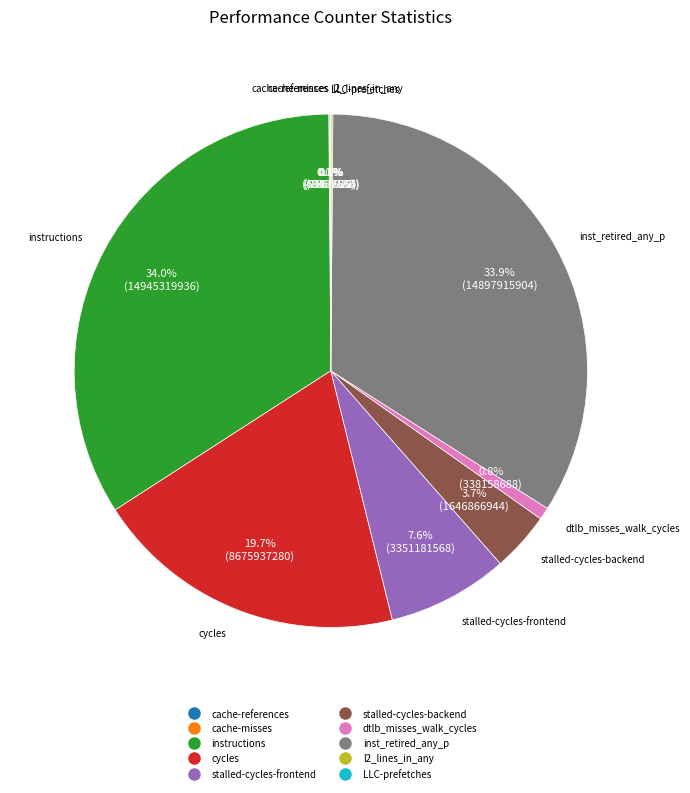

Approximately how many times larger is the value at inst_retired_any_p compared to instructions?

1.0